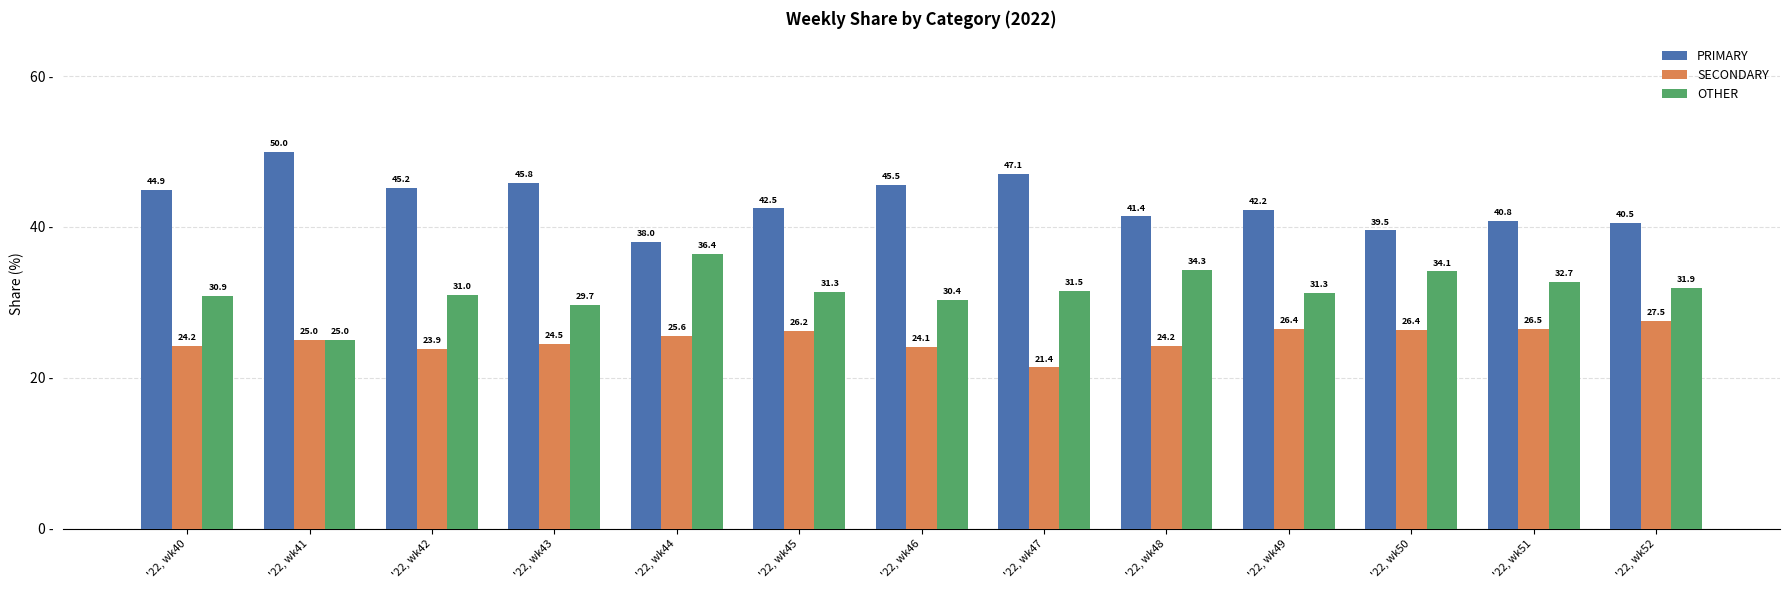

What value does the SECONDARY series have at '22, wk49?

26.4